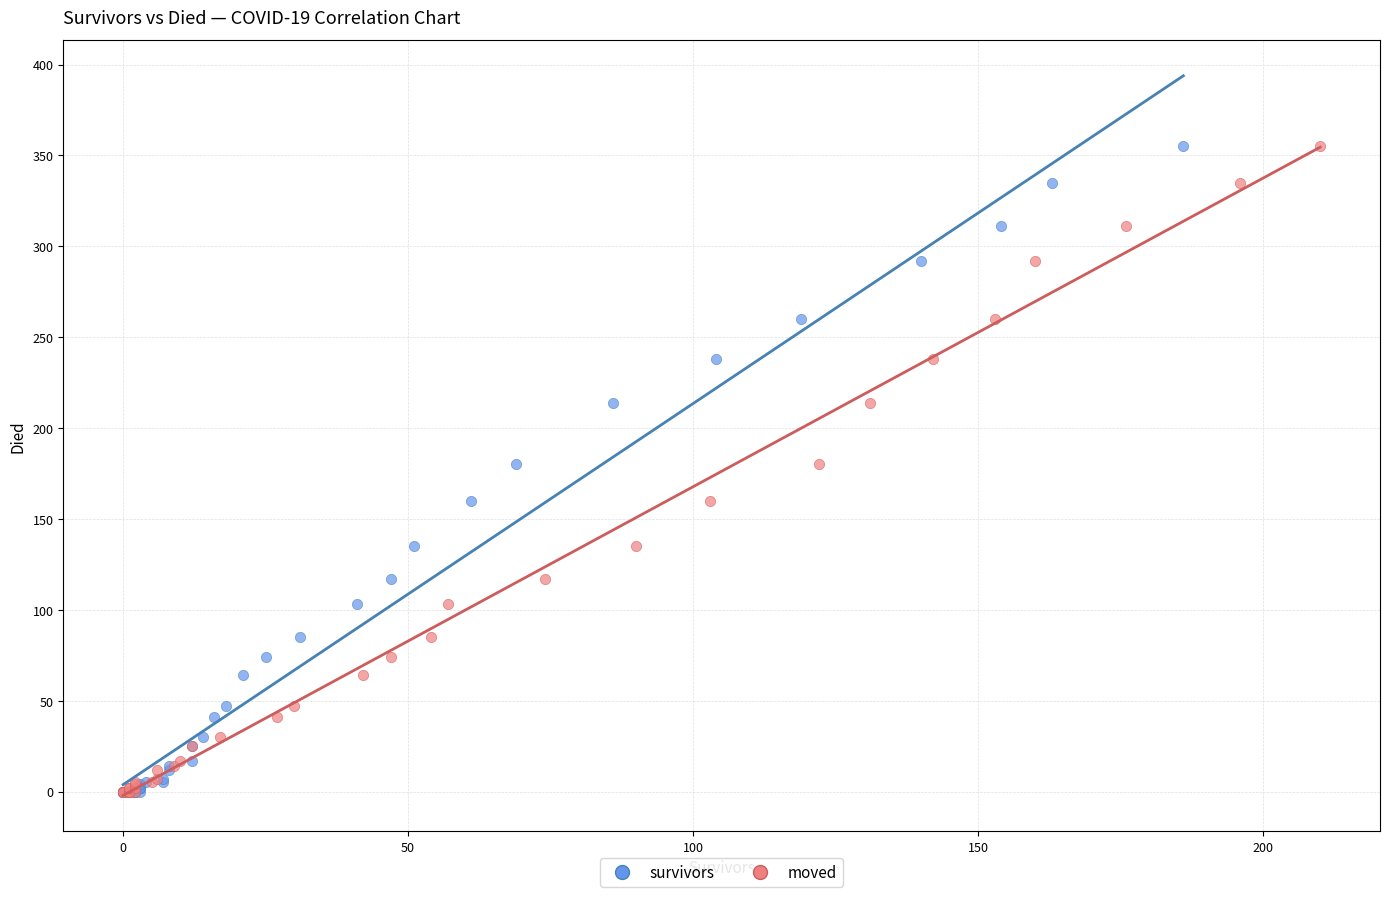

What are all the series names shown in the legend?

survivors, moved